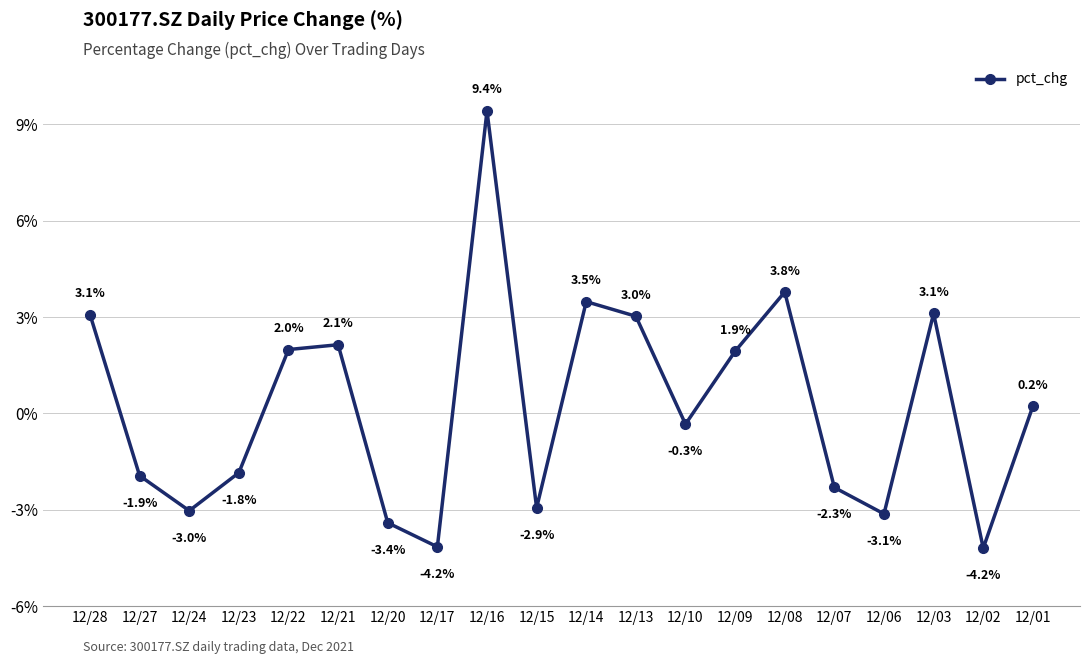

What is the approximate value at 12/16?

9.4